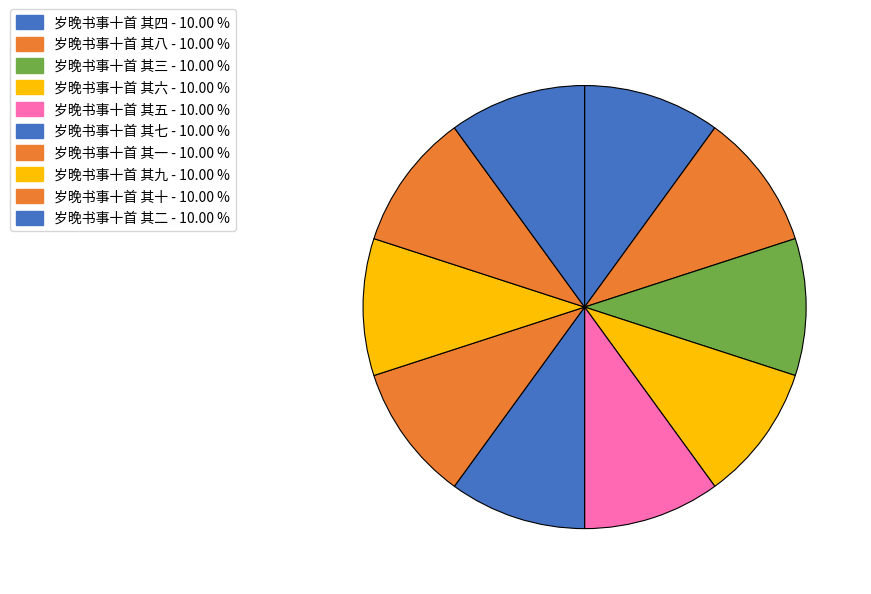

What percentage is the 岁晚书事十首 其三 slice, to the nearest percent?

10%